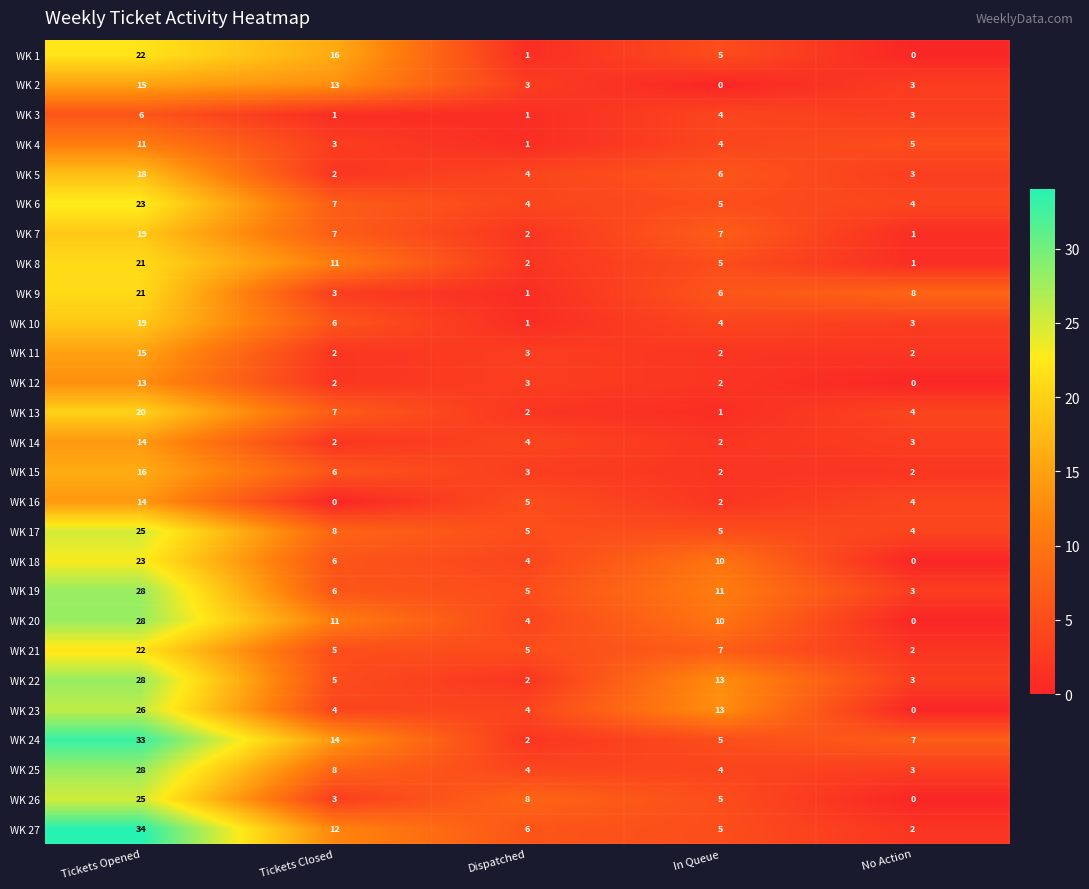

Count the number of categories in the chart.

5